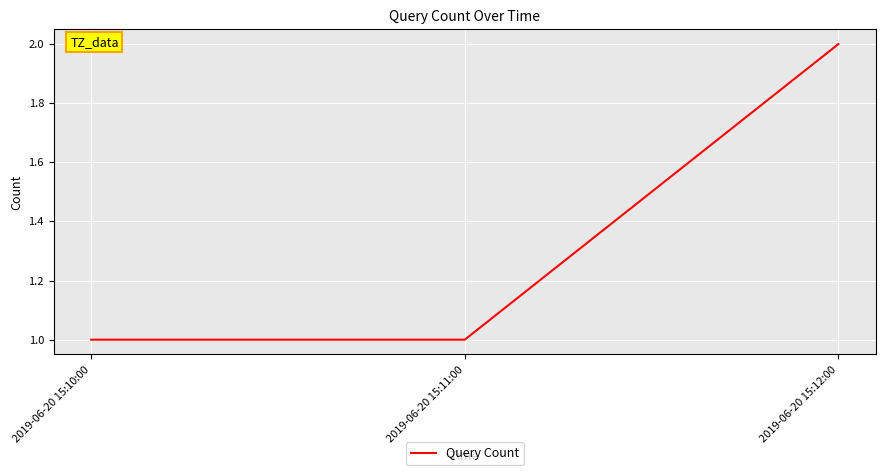

The value at 2019-06-20 15:12:00 is 1. True or false?

False